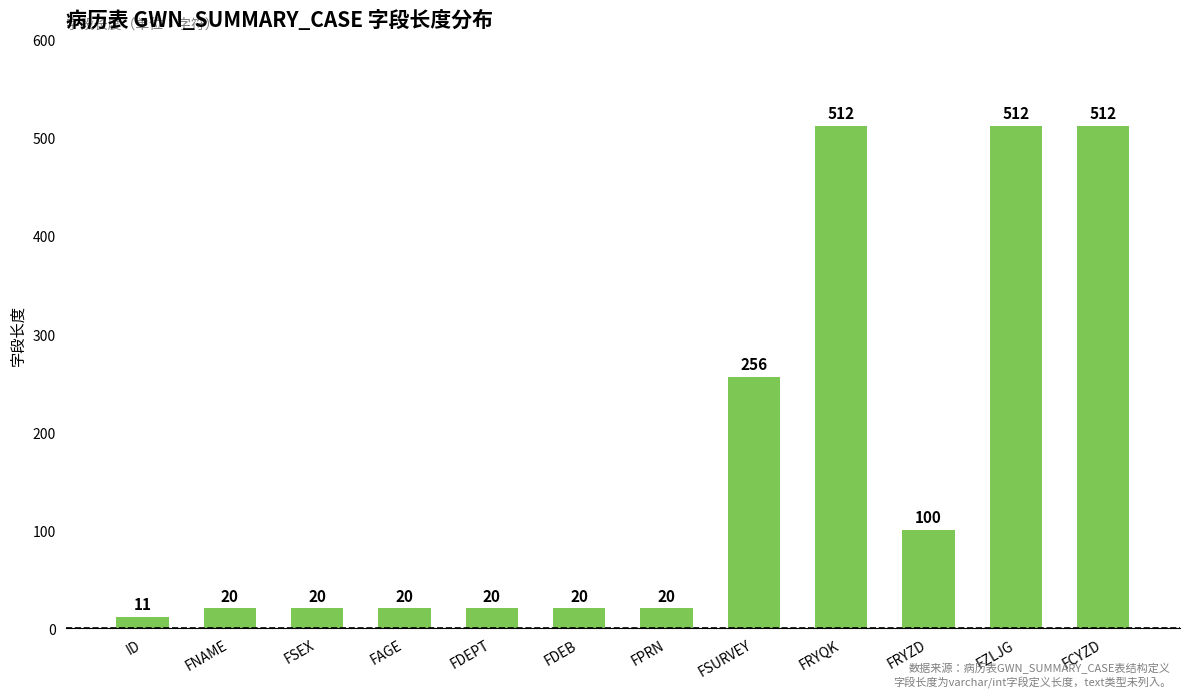

What is the ratio of the value at FRYZD to the value at FDEPT?

5.0